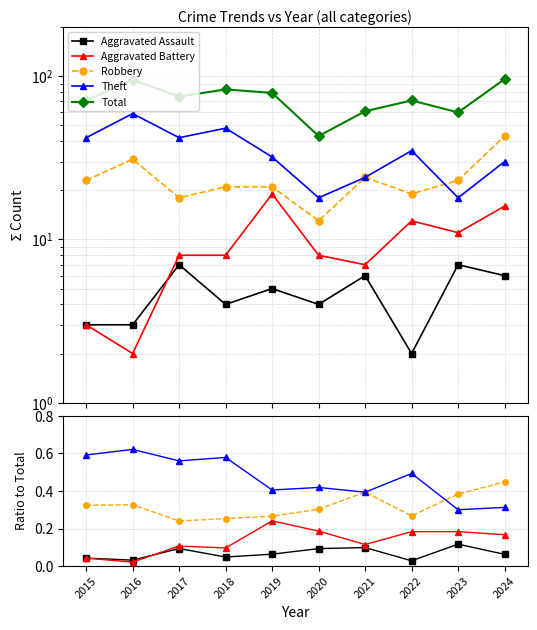

Reading right to left, what are all the values shown in this chart?

Aggravated Assault: 6	7	2	6	4	5	4	7	3	3
Aggravated Battery: 16	11	13	7	8	19	8	8	2	3
Robbery: 43	23	19	24	13	21	21	18	31	23
Theft: 30	18	35	24	18	32	48	42	59	42
Total: 96	60	71	61	43	79	83	75	95	71